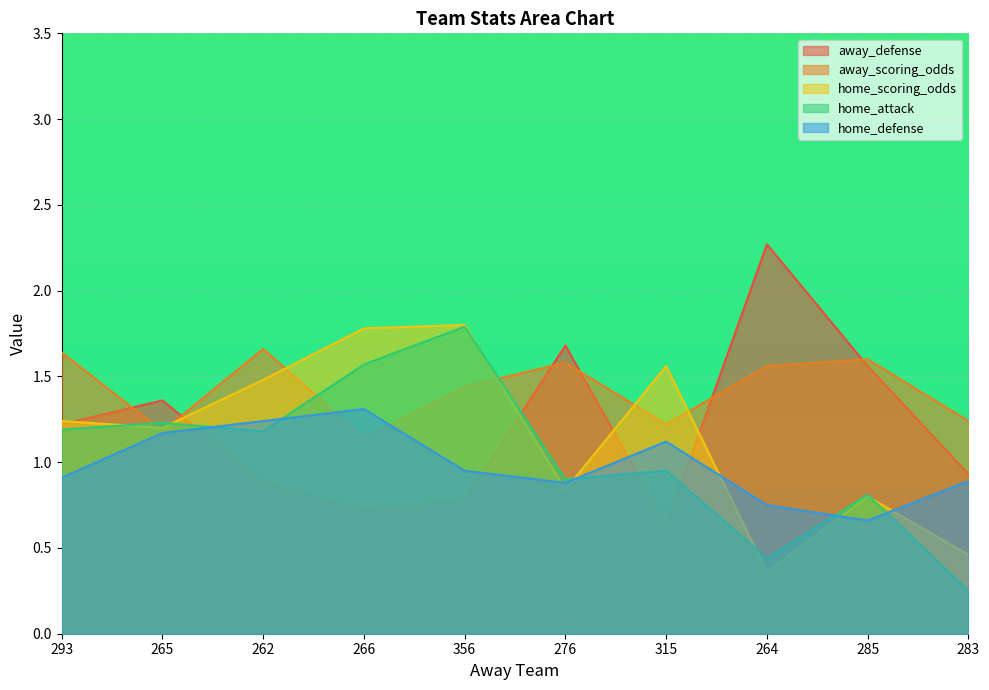

True or false: away_defense has more than 0 interior local peaks.

True